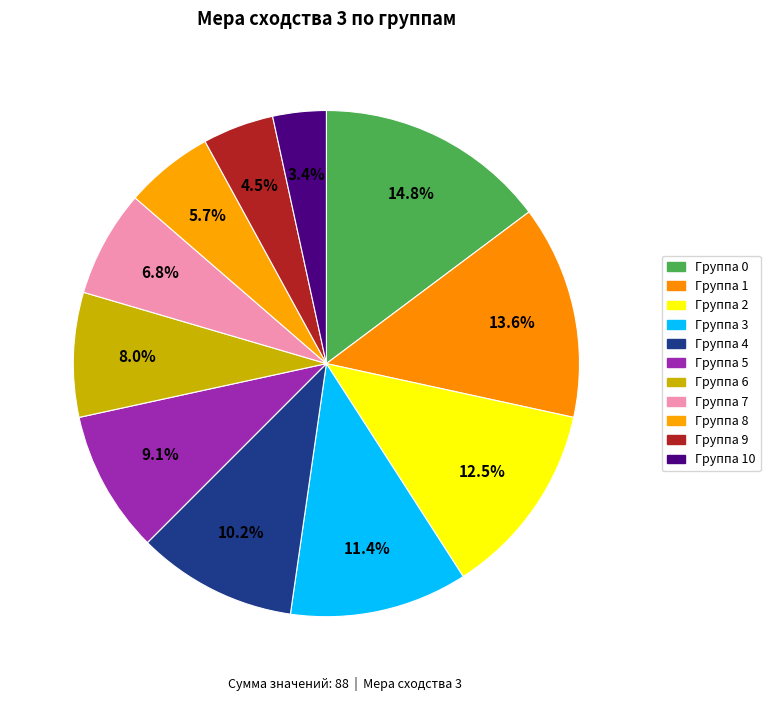

Count the number of slices in the pie.

11